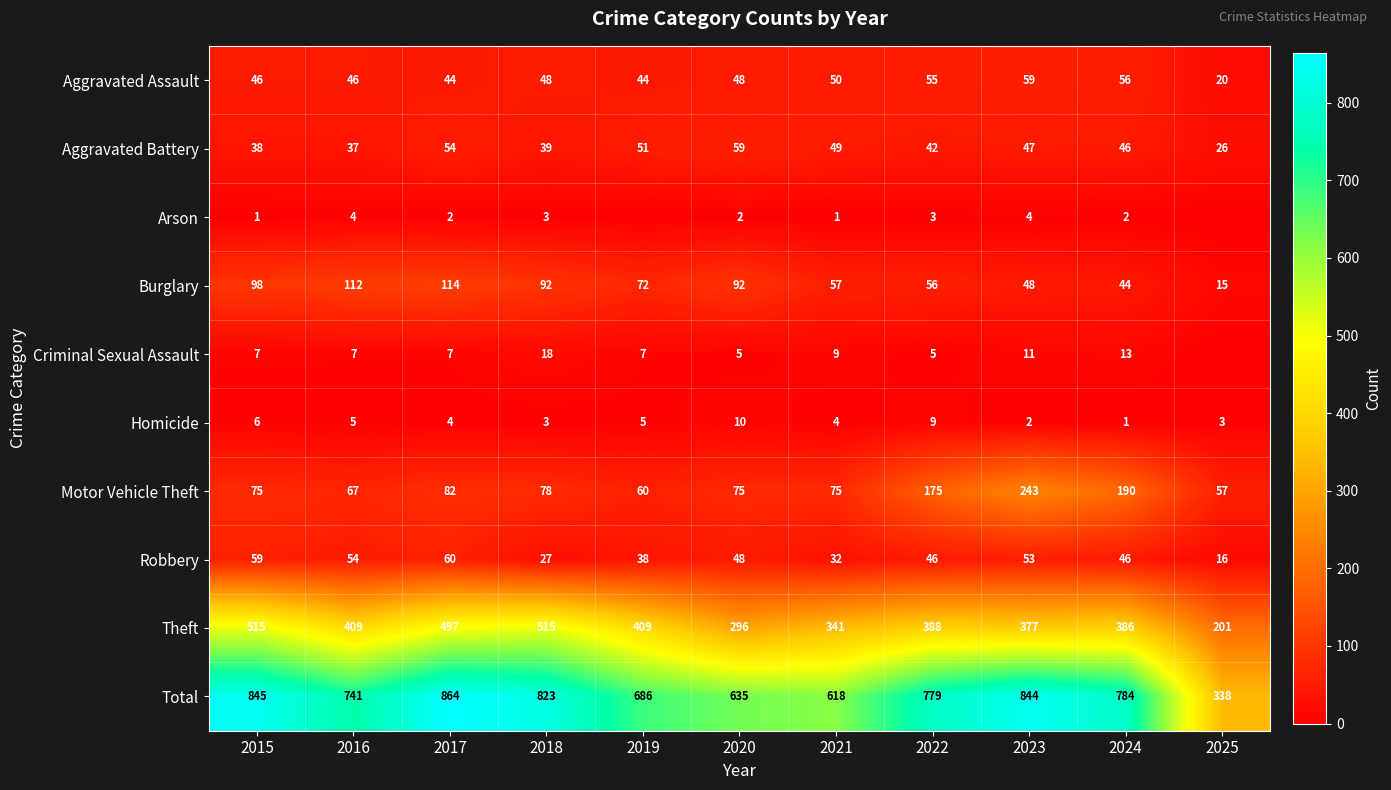

What is the difference between the Motor Vehicle Theft values at 2016 and 2020?

8